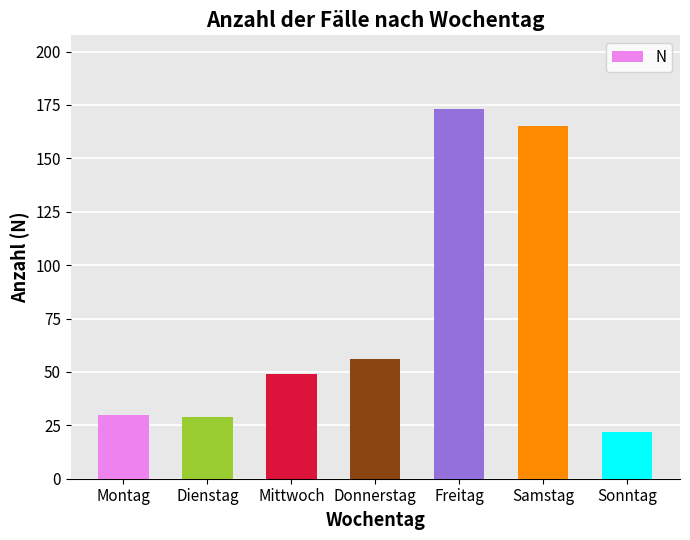

What is the greatest value displayed?

173